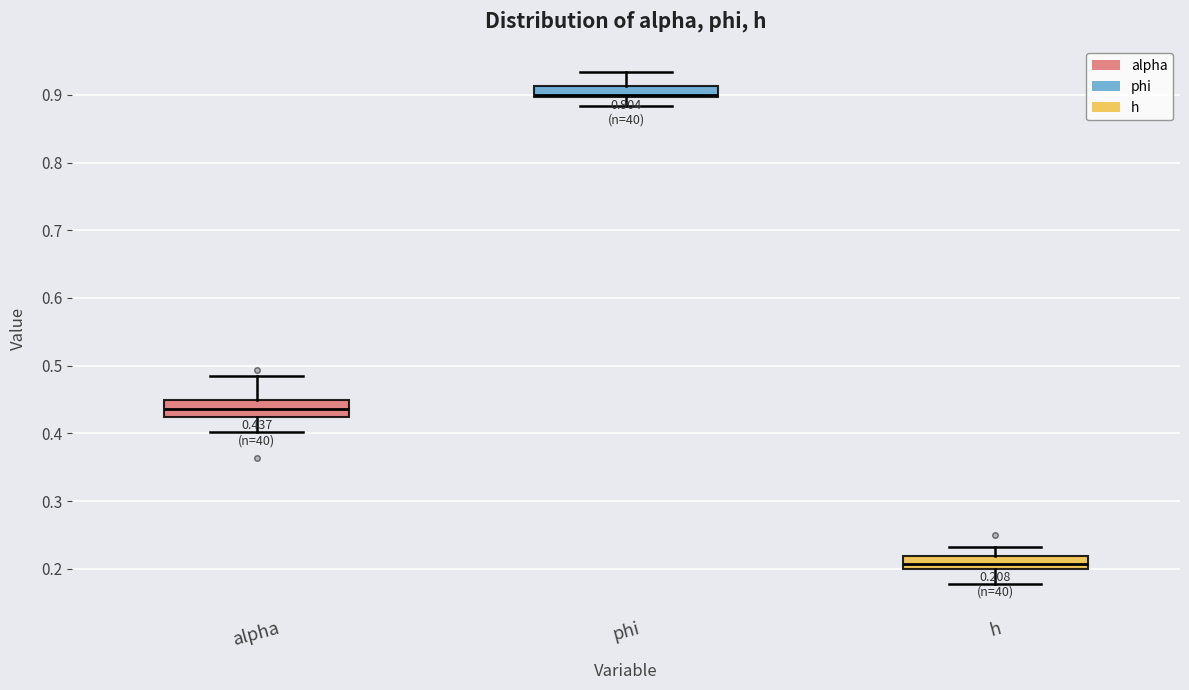

Which box's median line is the lowest?

h